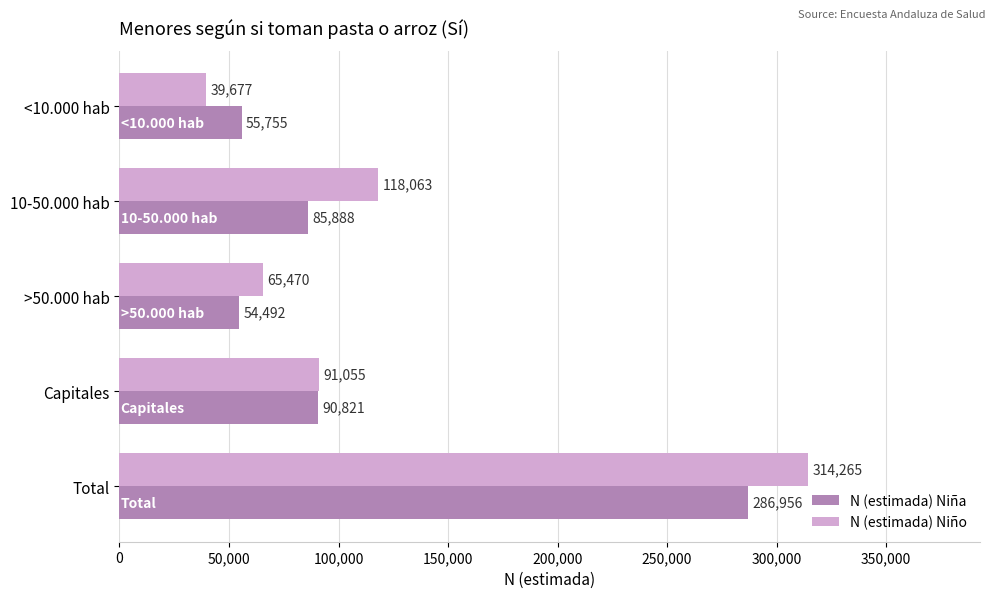

Which label corresponds to the largest value in the chart?

Total